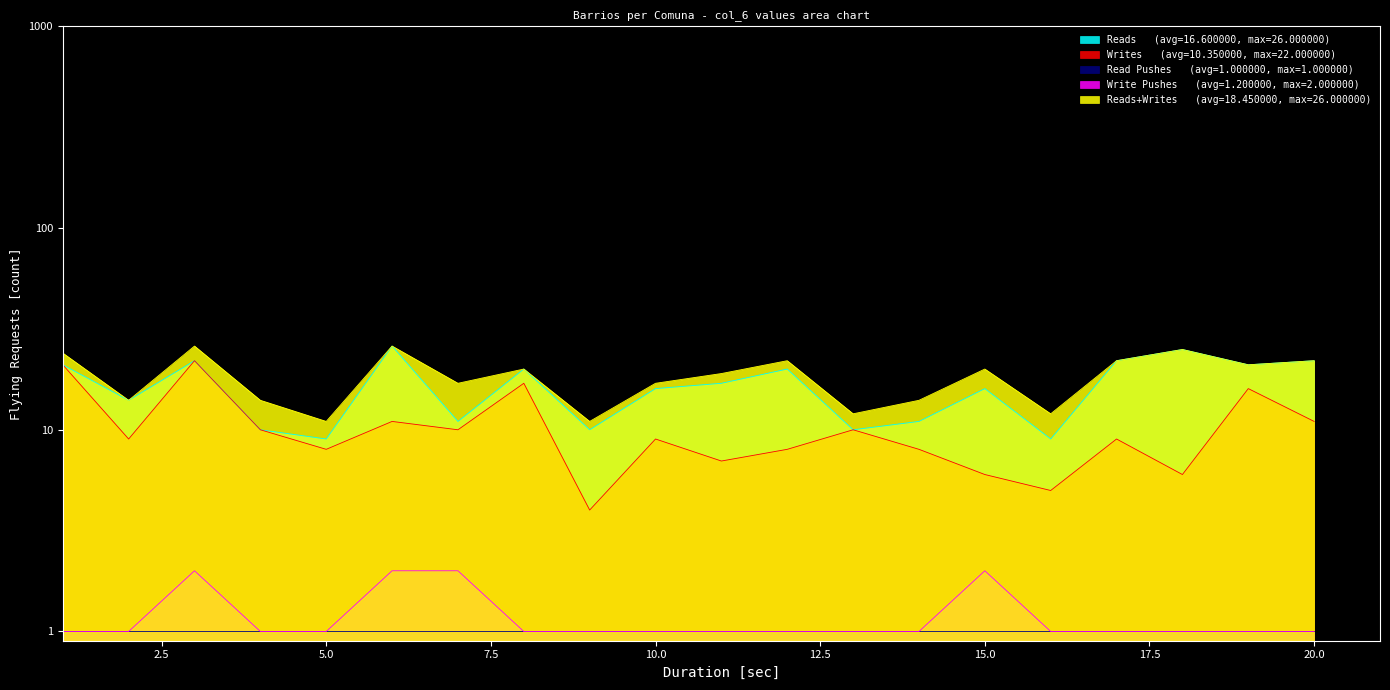

Where does the Reads+Writes series first go above 20?

1